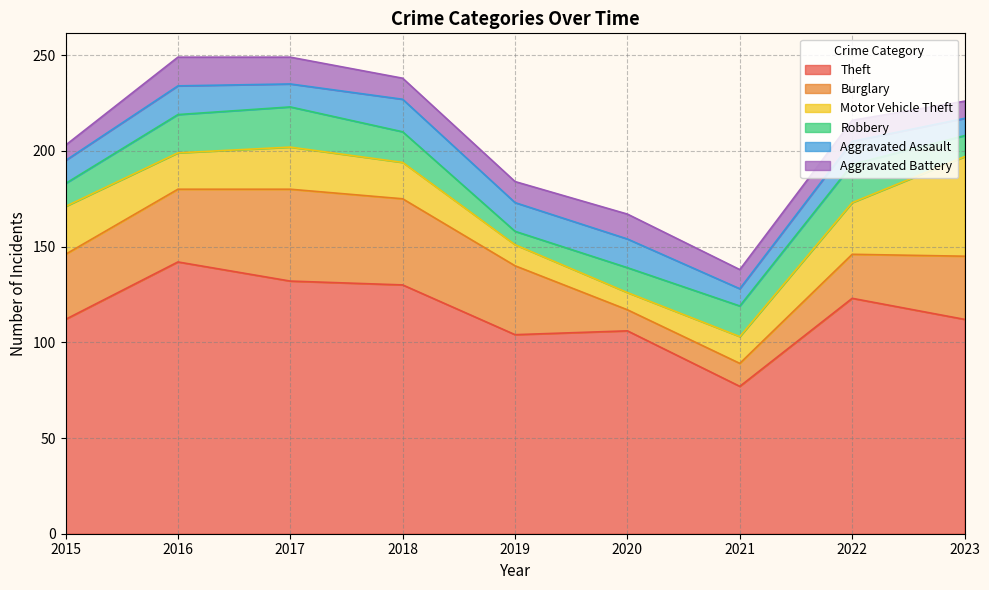

What is the sum of the Aggravated Battery values at 2016 and 2018?

26